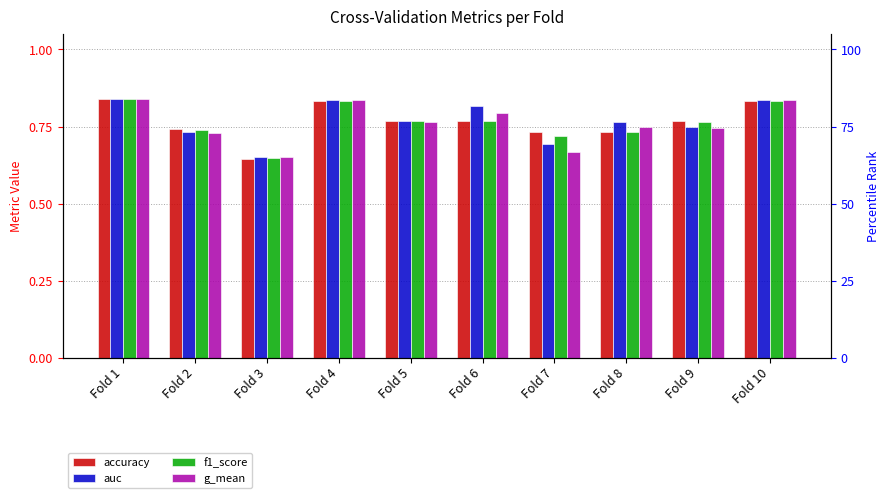

At which label does auc reach its minimum?

Fold 3